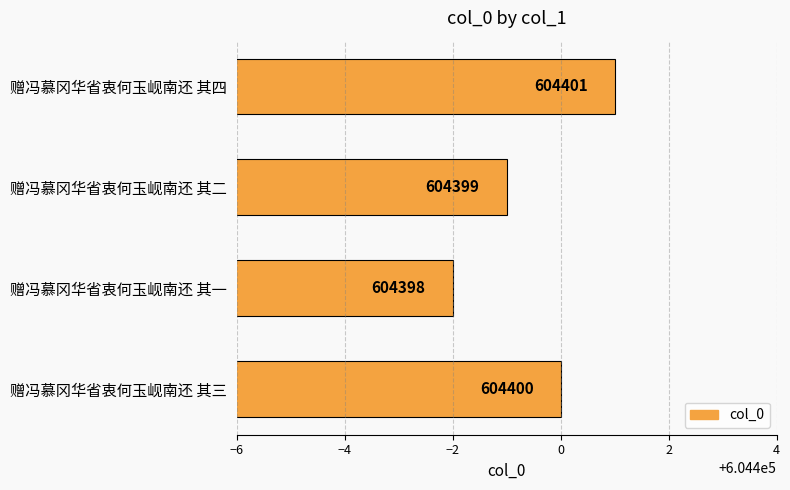

What is the ratio of the value at 赠冯慕冈华省衷何玉岘南还 其三 to the value at 赠冯慕冈华省衷何玉岘南还 其二?

1.0